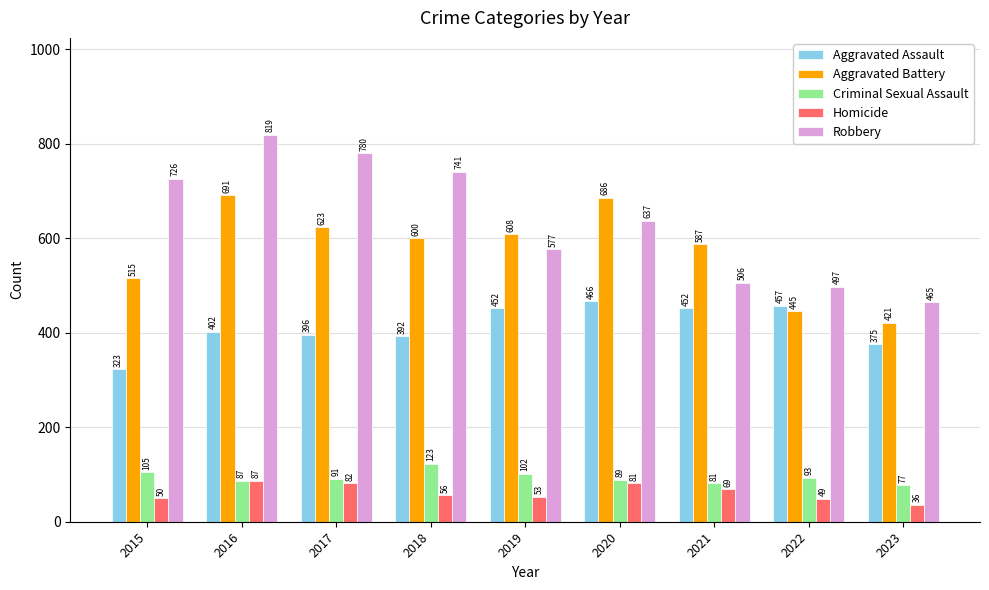

Reading left to right, transcribe all the data shown in this chart.

Aggravated Assault: 323	402	396	392	452	466	452	457	375
Aggravated Battery: 515	691	623	600	608	686	587	445	421
Criminal Sexual Assault: 105	87	91	123	102	89	81	93	77
Homicide: 50	87	82	56	53	81	69	49	36
Robbery: 726	819	780	741	577	637	506	497	465